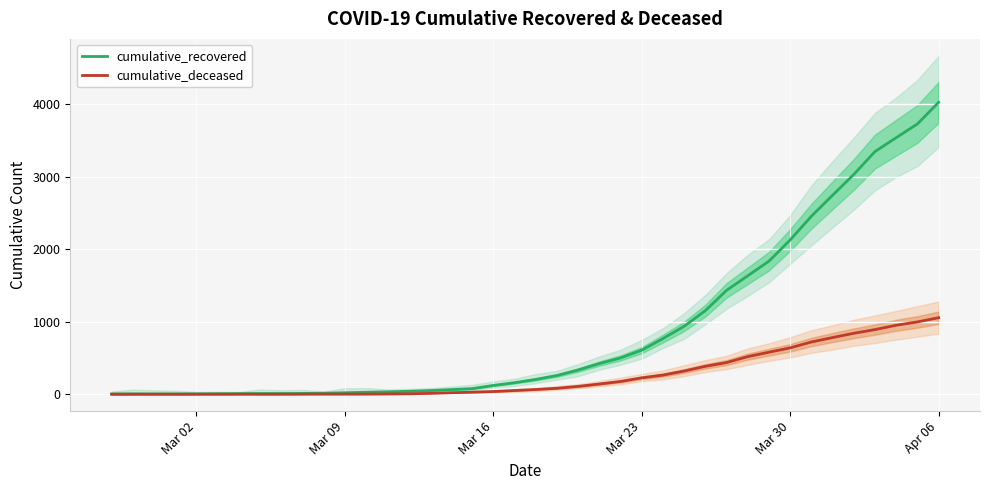

At which label is cumulative_recovered closest to 2016?

Mar 30